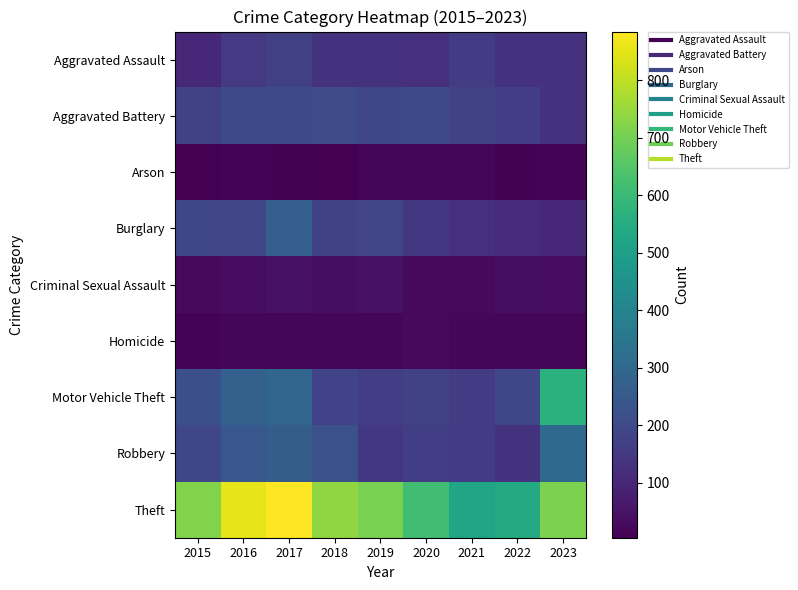

List the series in order of their peak value, highest first.

Theft, Motor Vehicle Theft, Robbery, Burglary, Aggravated Battery, Aggravated Assault, Criminal Sexual Assault, Homicide, Arson